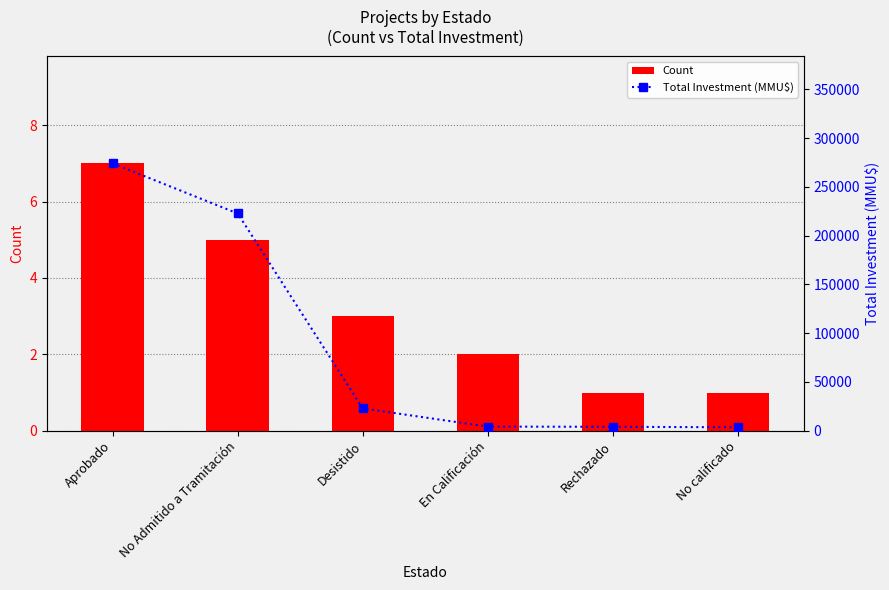

Where is Count nearest to the value 4?

No Admitido a Tramitación